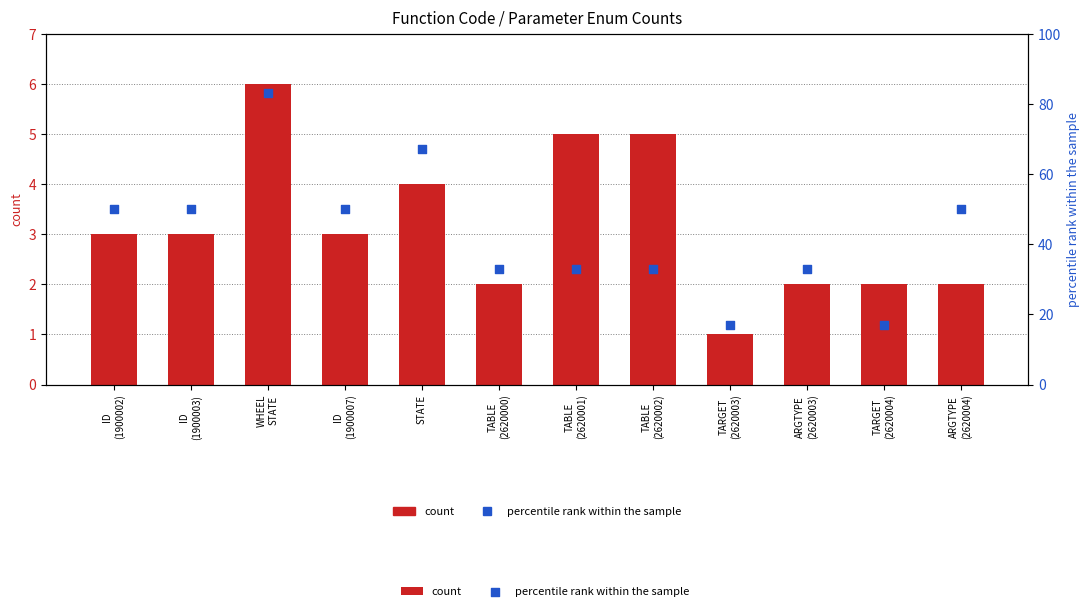

Which series has the largest total across all categories?

percentile rank within the sample